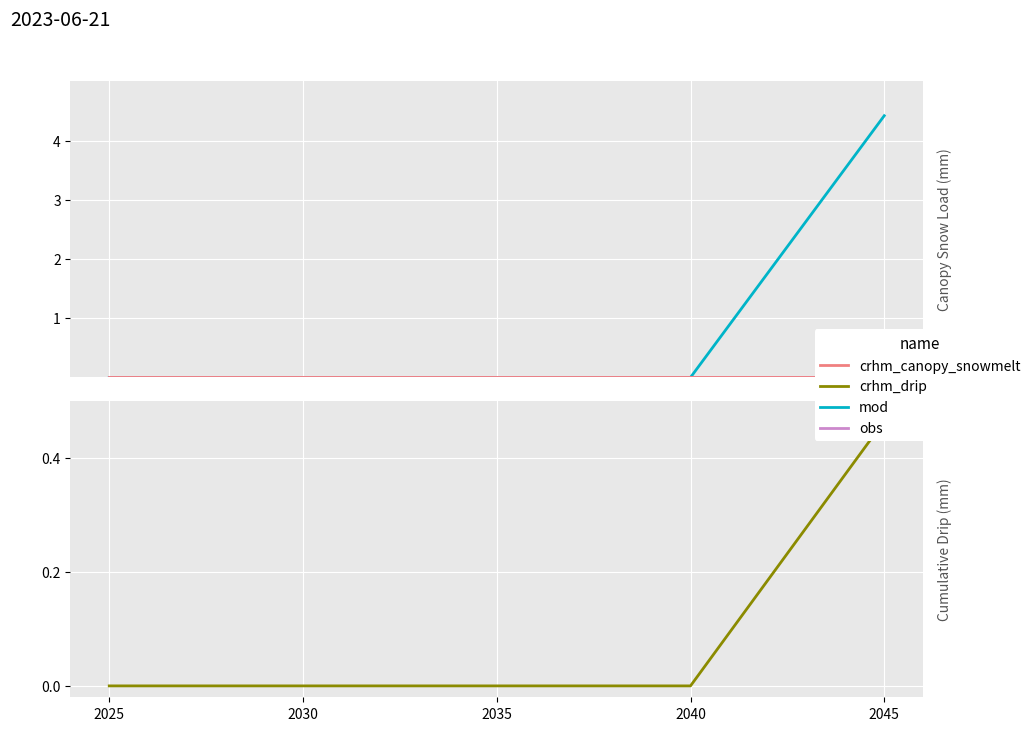

The crhm_drip series shows 0.2 at 2040. True or false?

False